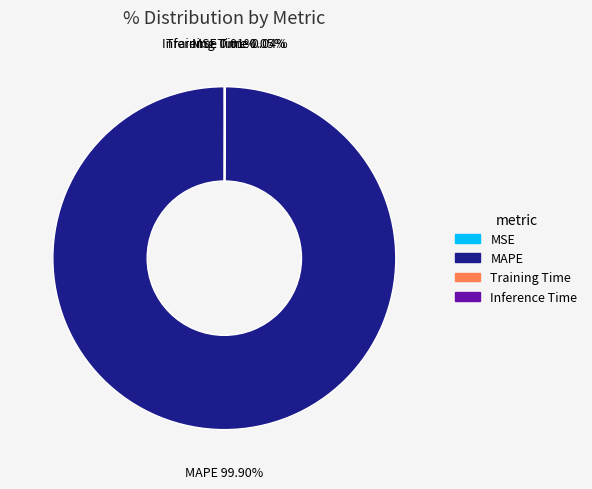

Is there a majority slice in this chart?

Yes